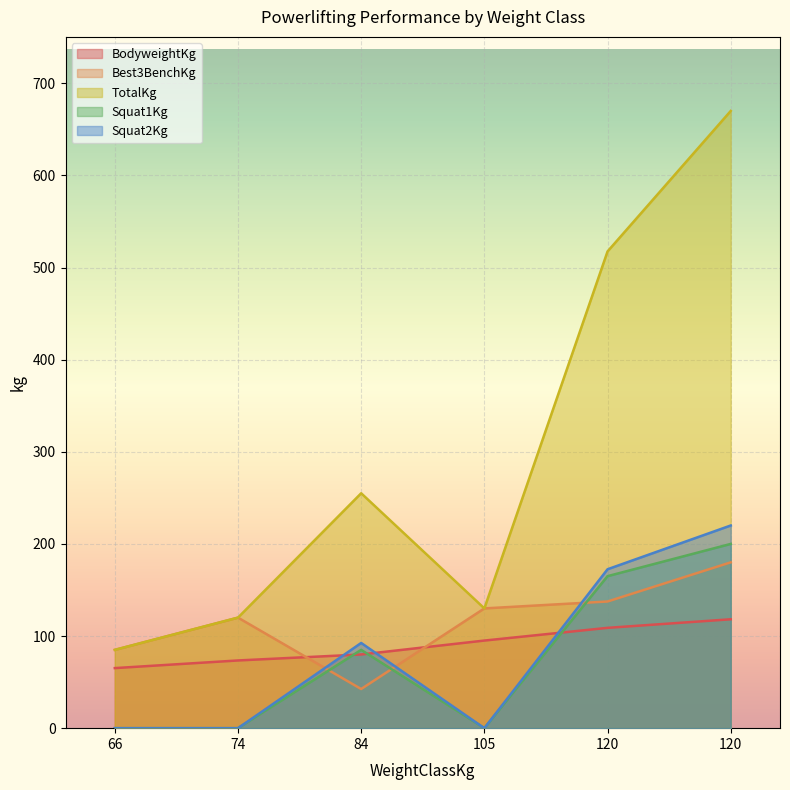

At which category is the sum across all series the highest?

120